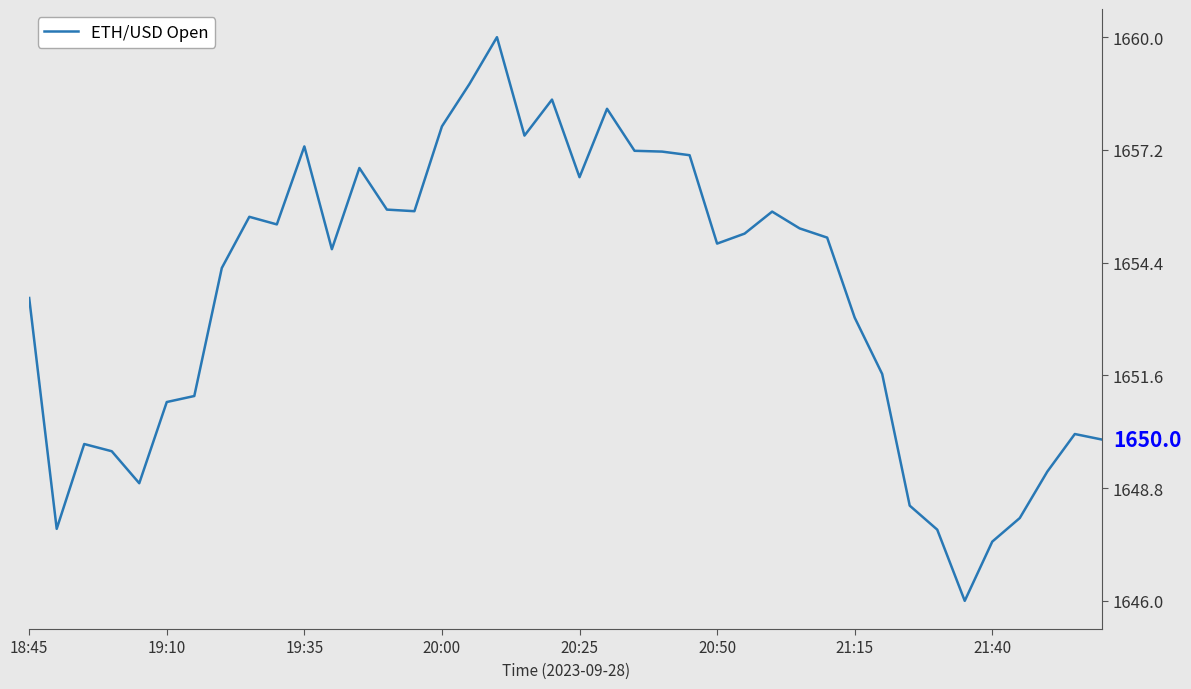

Read the value at 18:45.

1653.5